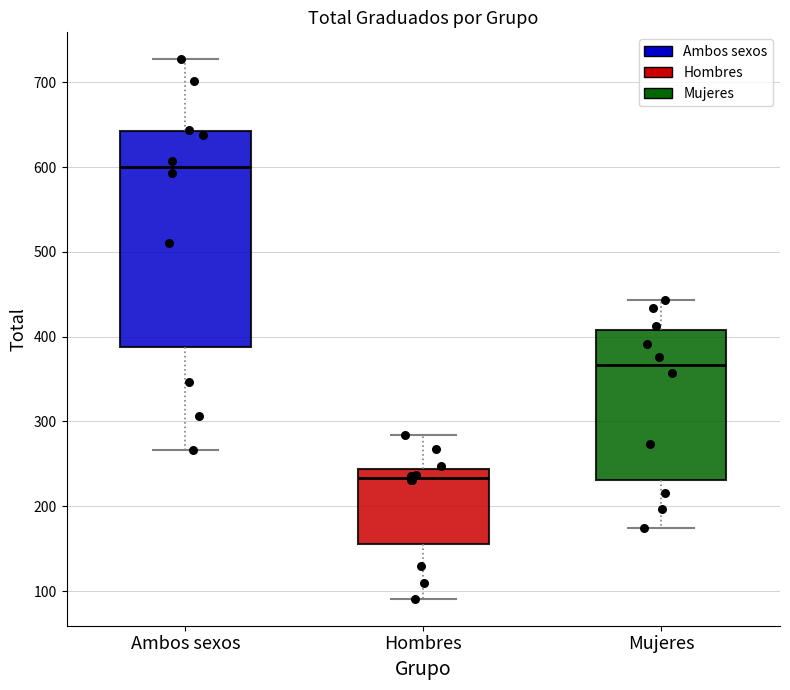

Reading left to right, read every box against the y-axis: the position of its median line, the range the box covers, and the ends of its whiskers. The values are not printed on the chart, so give them approximately, as read against the axis.

Ambos sexos: median 600, box 390 to 640, whiskers 270 to 730
Hombres: median 230, box 160 to 240, whiskers 90 to 280
Mujeres: median 370, box 230 to 410, whiskers 180 to 440